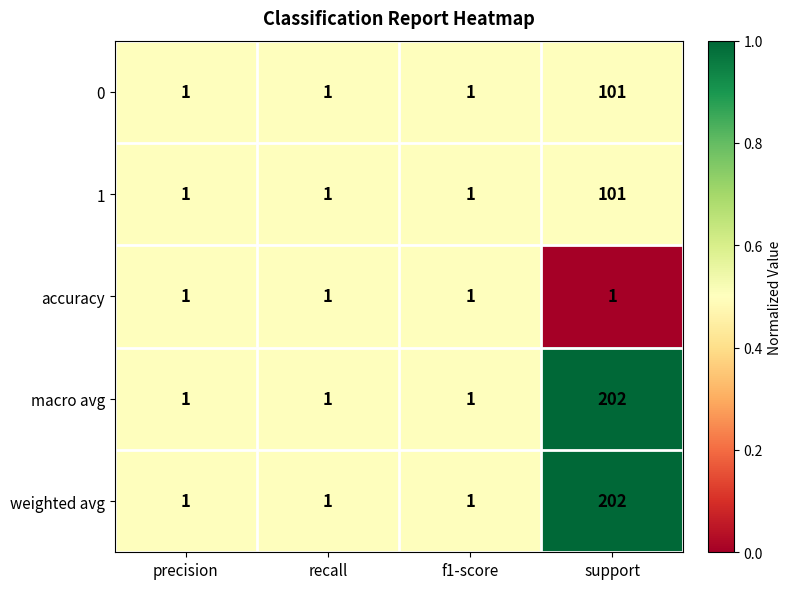

What is the spread (max minus min) of values at support?

201